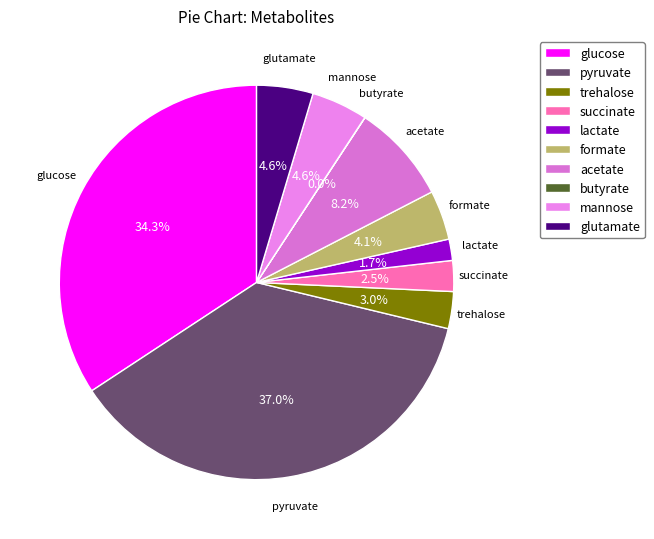

Between lactate and mannose, which is larger?

mannose